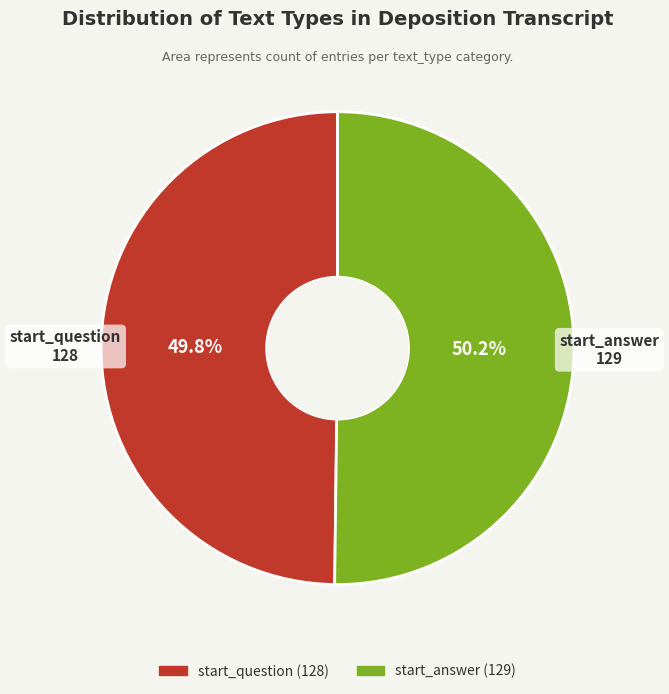

How many slices are in this pie chart?

2